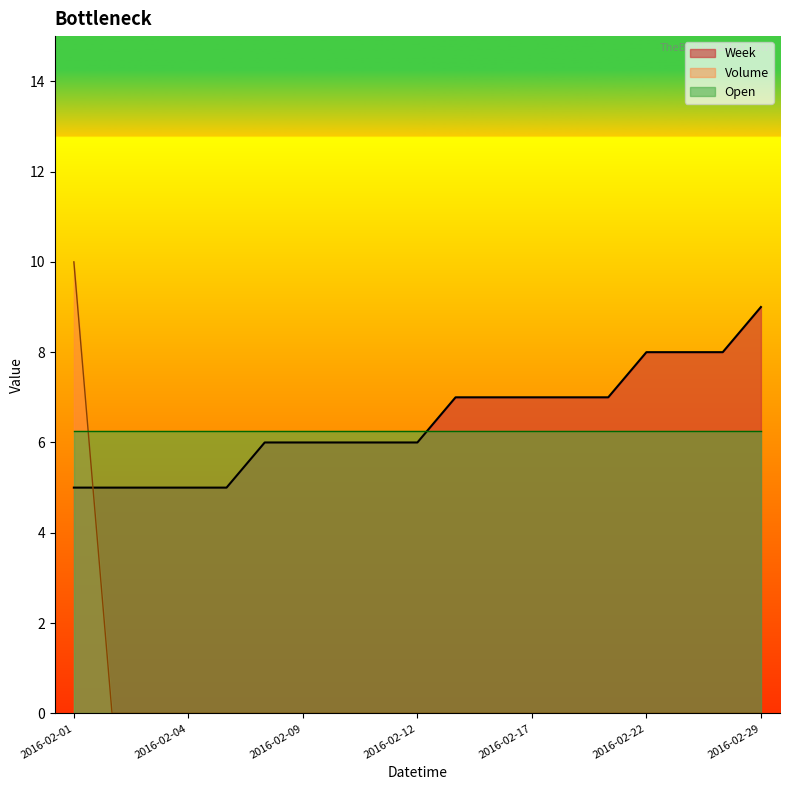

The Week series shows 10 at 2016-02-19. True or false?

False